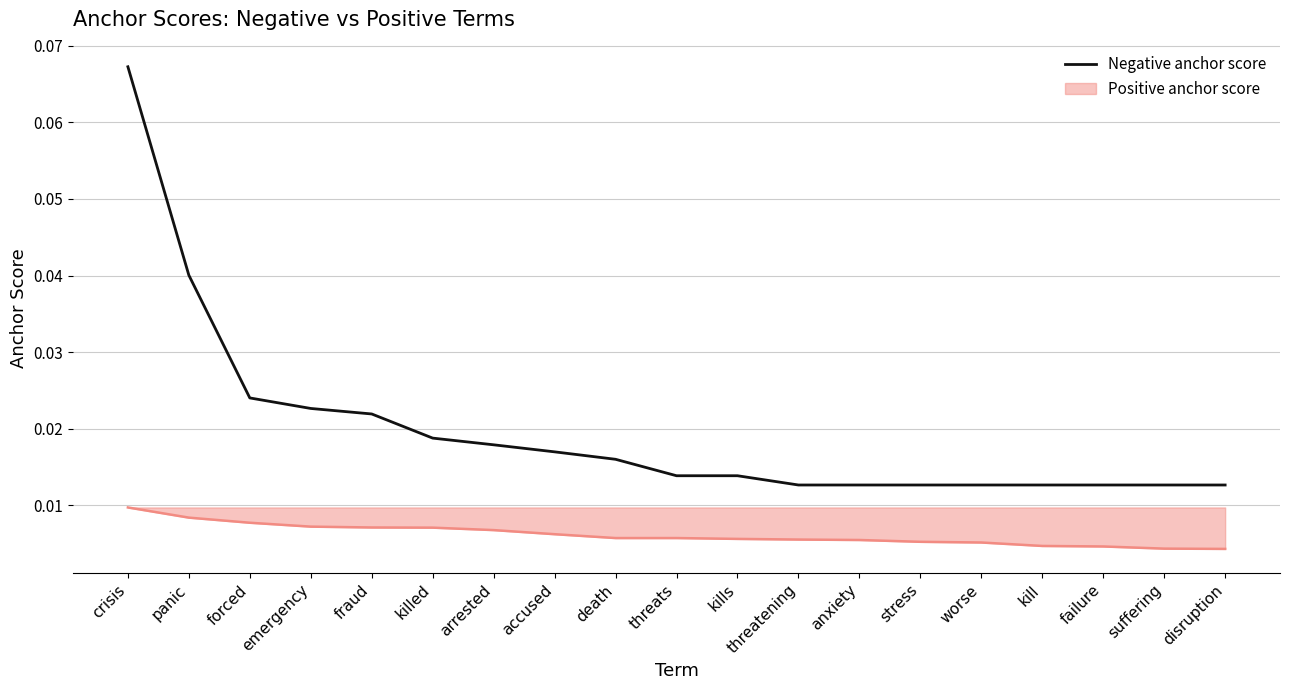

List the series in order of their overall mean, highest first.

Negative anchor score, Positive anchor score